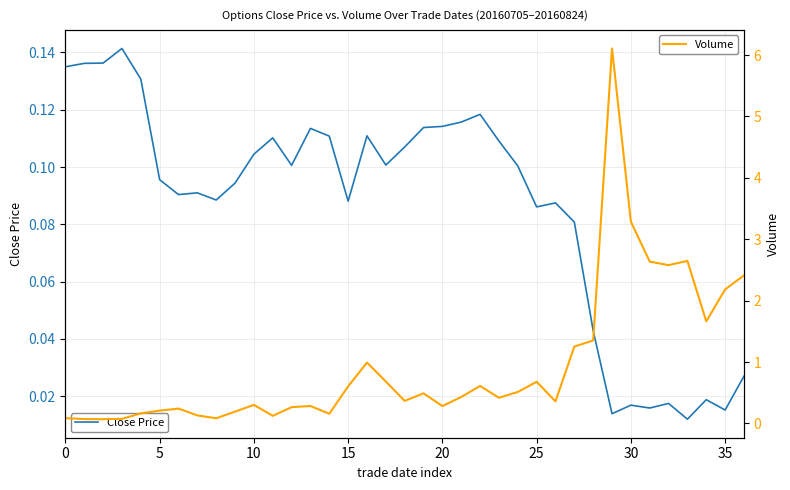

What is the difference between the second highest and second lowest values in the Close Price series?

0.1